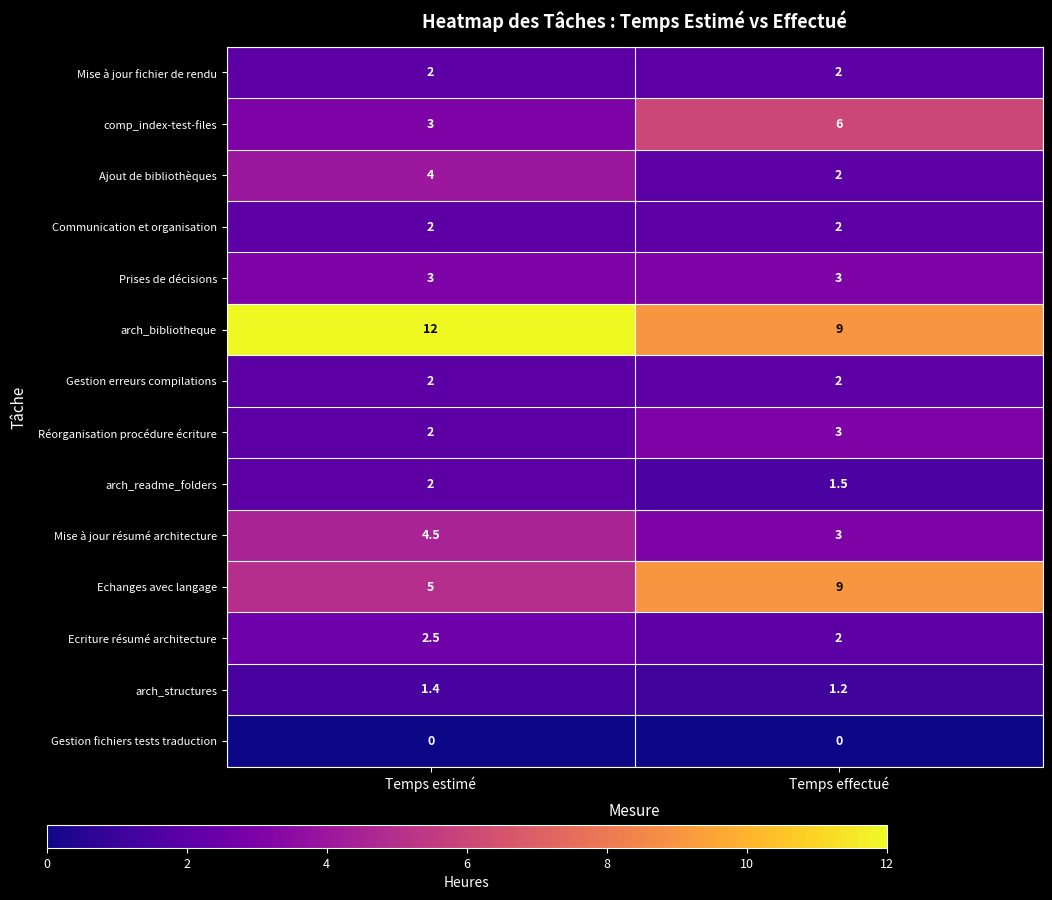

Which series has the largest total across all categories?

arch_bibliotheque